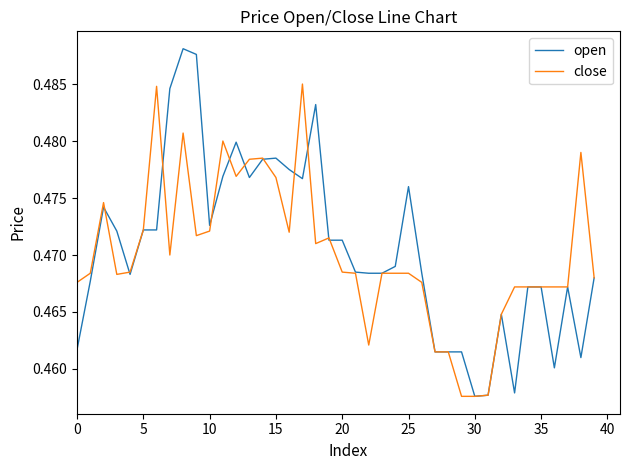

Which series has the widest spread of values?

open